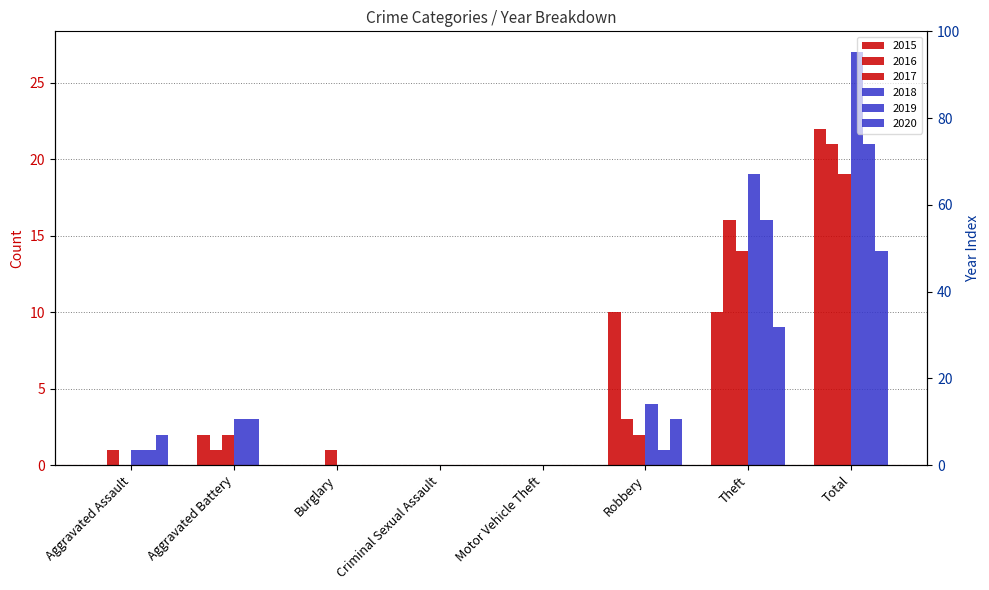

Between Aggravated Battery and Theft, which series saw the biggest shift?

2018